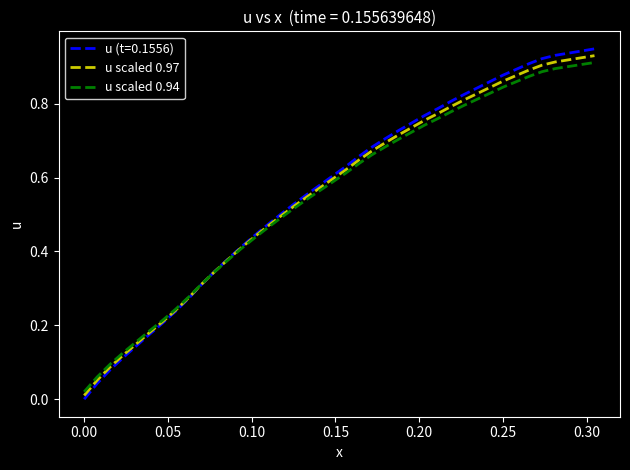

True or false: u scaled 0.94 and u scaled 0.97 intersect in this chart.

True